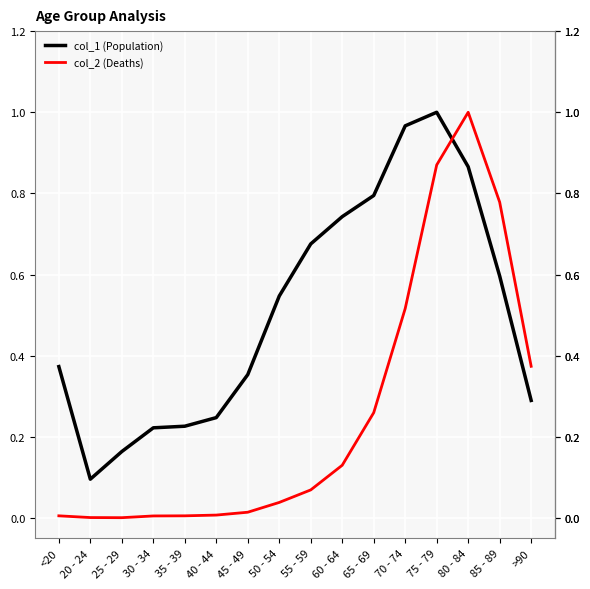

At how many categories does at least one series exceed 0?

16